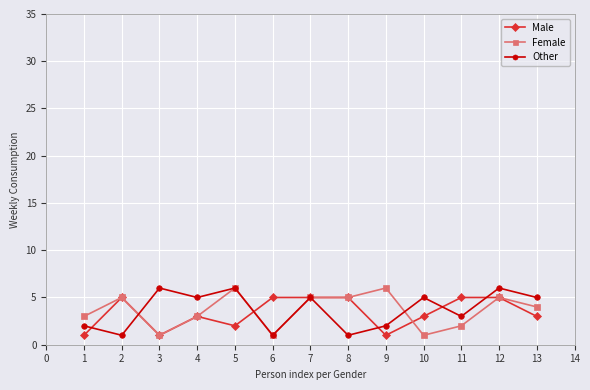

Which series ends up on top after the final intersection of Female and Other?

Other